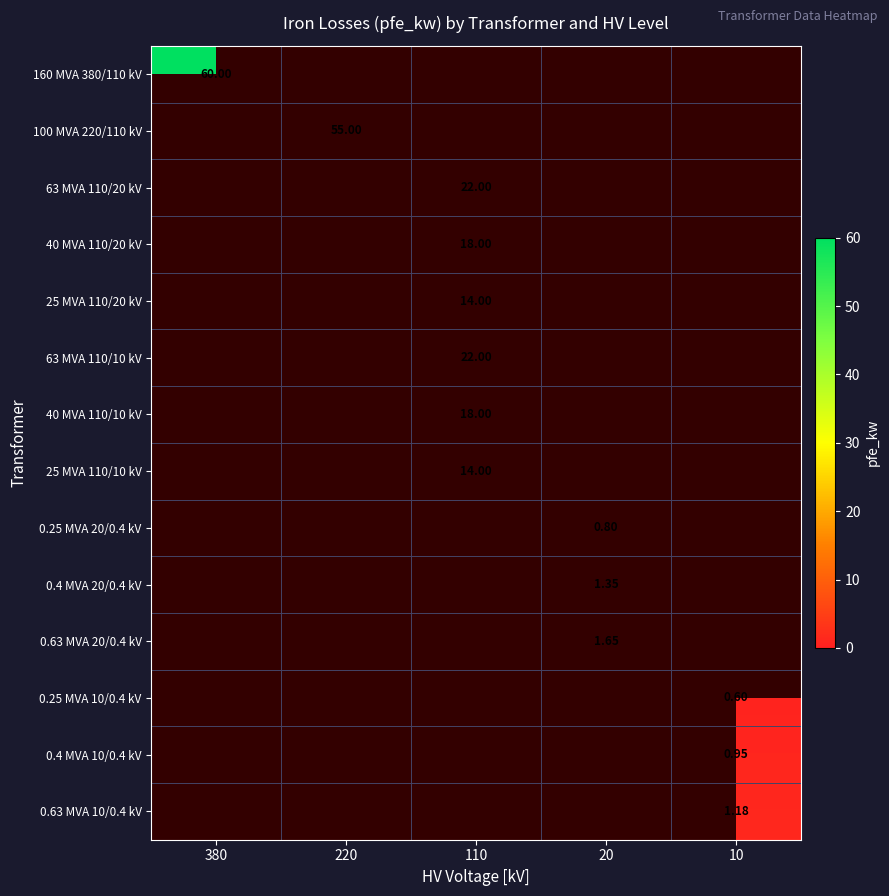

The 25 MVA 110/10 kV series shows 14.0 at 110. True or false?

True